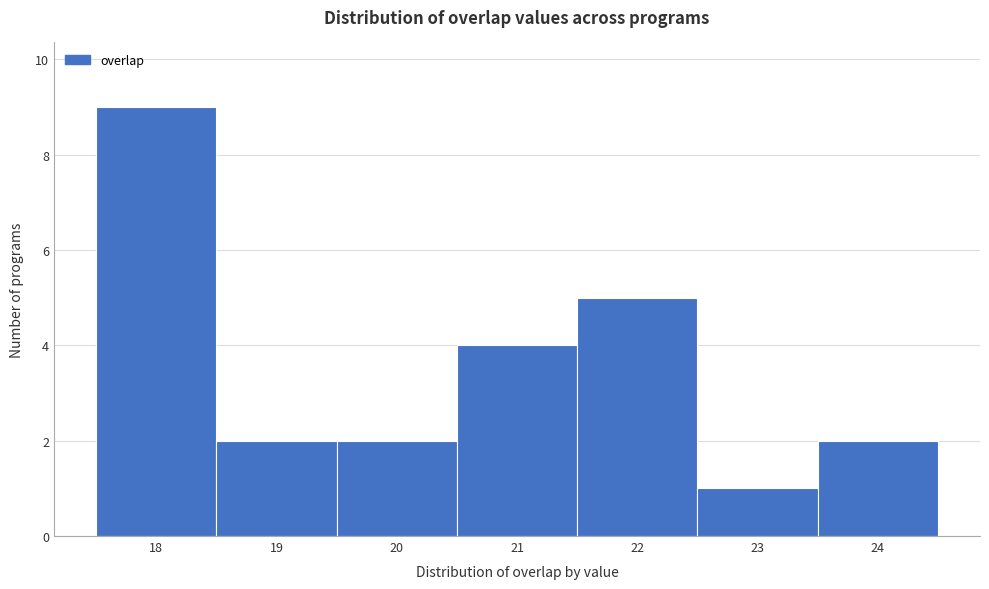

Reading left to right, transcribe this chart: for each bar, give the range it covers on the x-axis and its height. The values are not printed on the chart, so give them approximately, as read against the axis.

17.5 to 18.5: 9
18.5 to 19.5: 2
19.5 to 20.5: 2
20.5 to 21.5: 4
21.5 to 22.5: 5
22.5 to 23.5: 1
23.5 to 24.5: 2